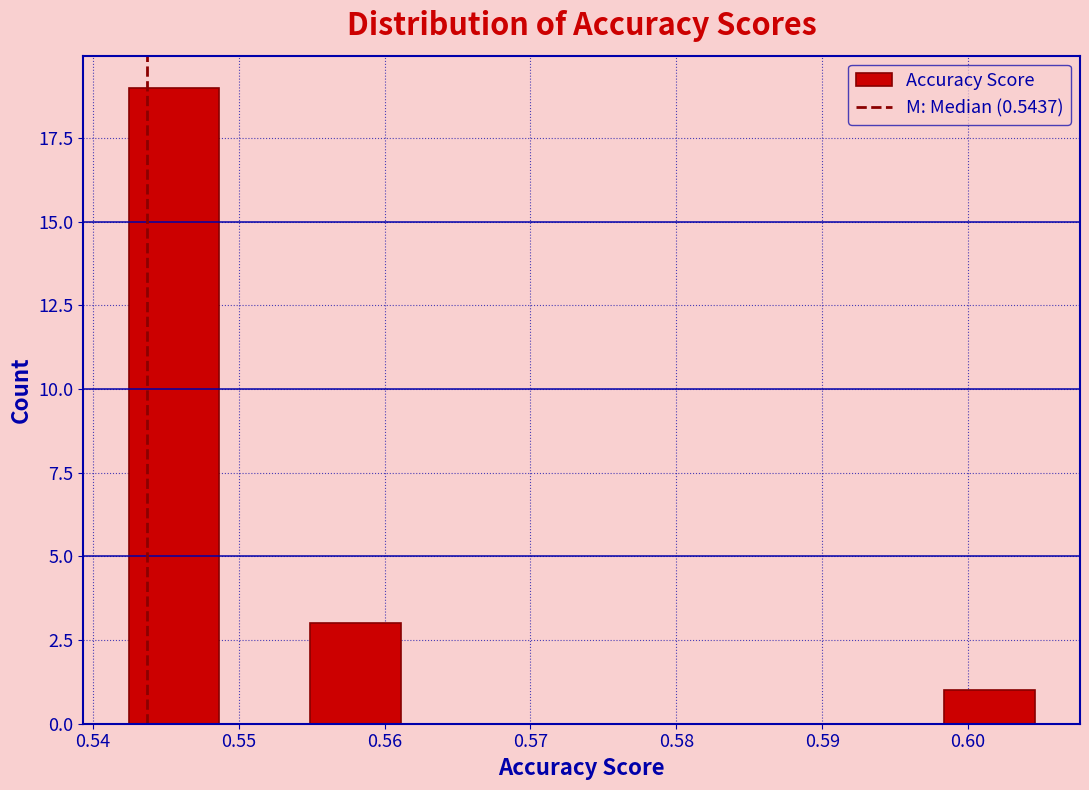

Which range on the x-axis has the tallest bar?

0.542 to 0.549